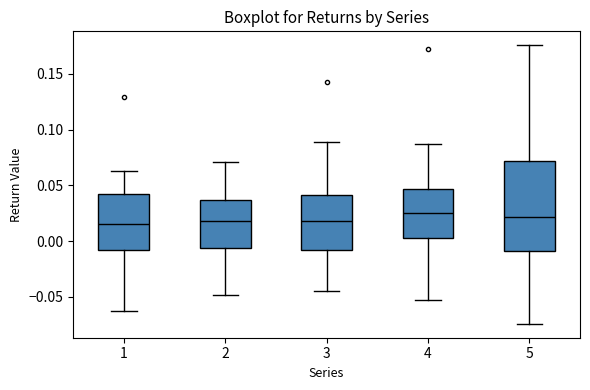

Reading left to right, transcribe this box plot: for each box, give where its median line is, the range the box spans, and where its two whiskers end, as read against the y-axis. The values are not printed on the chart, so give them approximately, as read against the axis.

1: median 0.015, box -0.010 to 0.045, whiskers -0.065 to 0.065
2: median 0.020, box -0.005 to 0.035, whiskers -0.050 to 0.070
3: median 0.020, box -0.010 to 0.040, whiskers -0.045 to 0.090
4: median 0.025, box 0.005 to 0.045, whiskers -0.055 to 0.085
5: median 0.020, box -0.010 to 0.070, whiskers -0.075 to 0.175